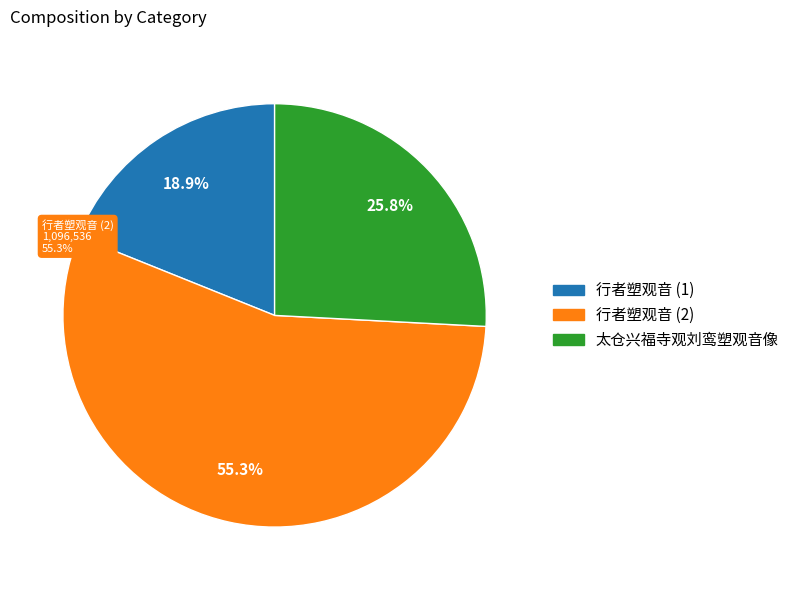

Count the number of slices in the pie.

3